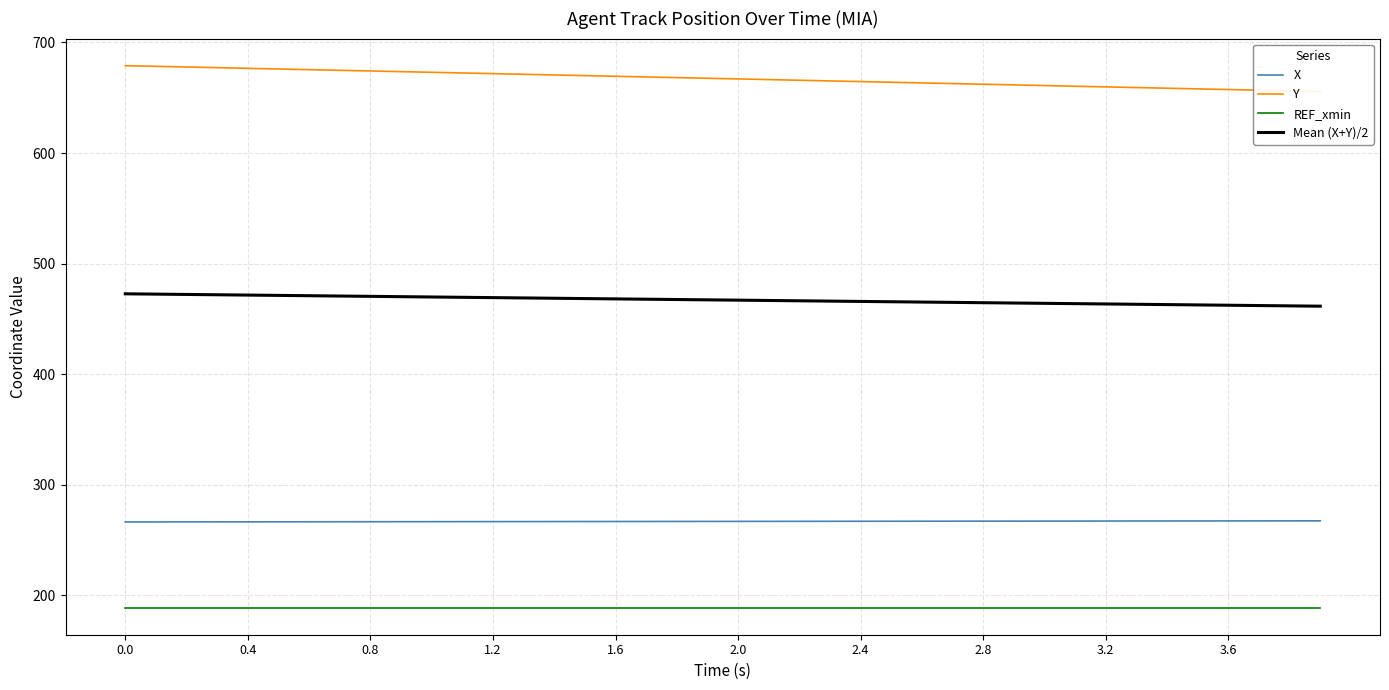

True or false: REF_xmin and Mean (X+Y)/2 cross at least once.

False